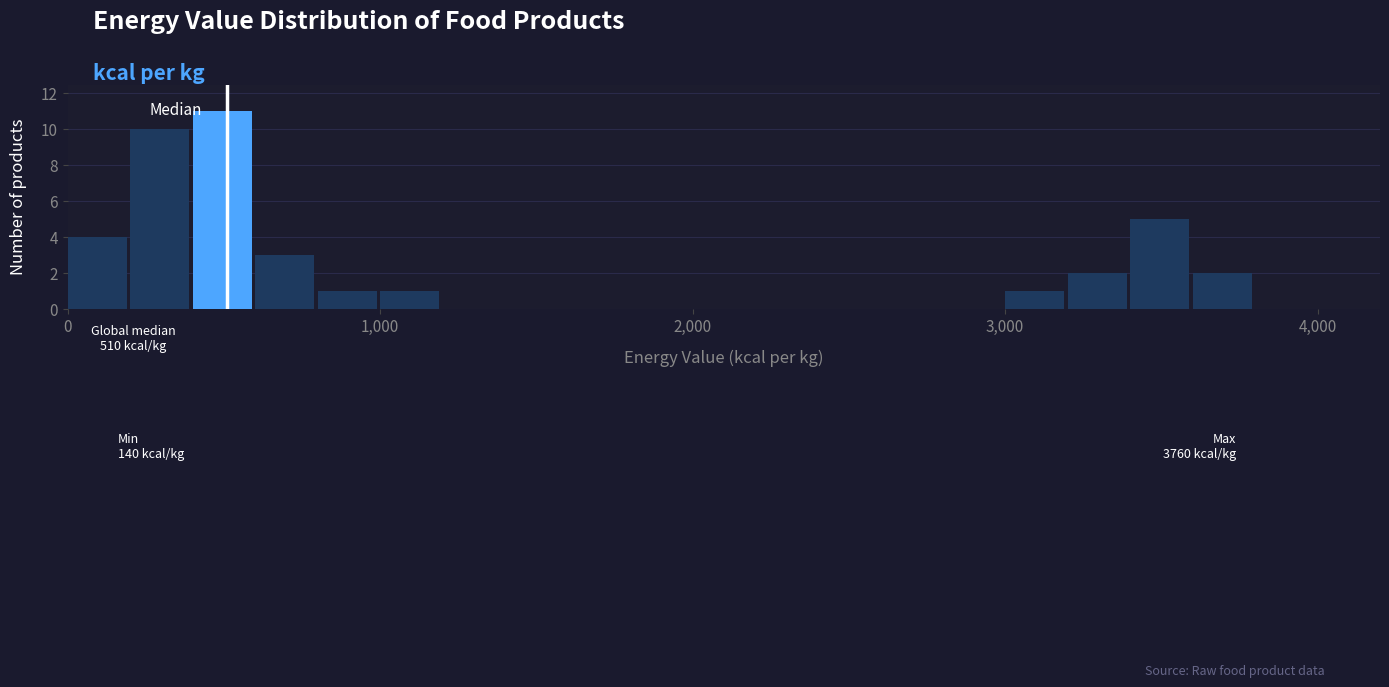

Read against the x-axis, roughly where is the centre of the tallest bar?

500